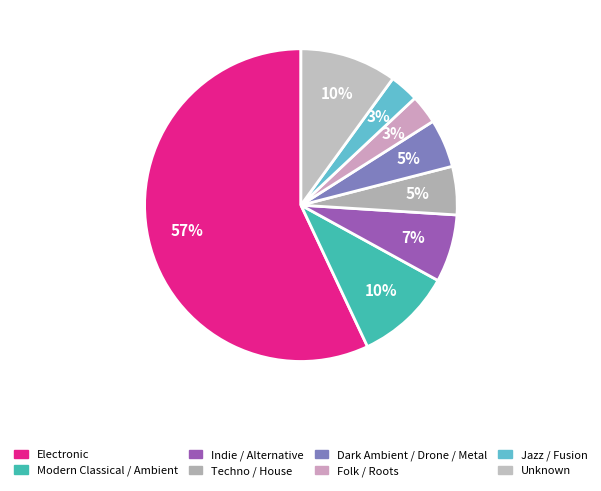

To the nearest percent, what is the difference between the largest and smallest slice percentages?

54%